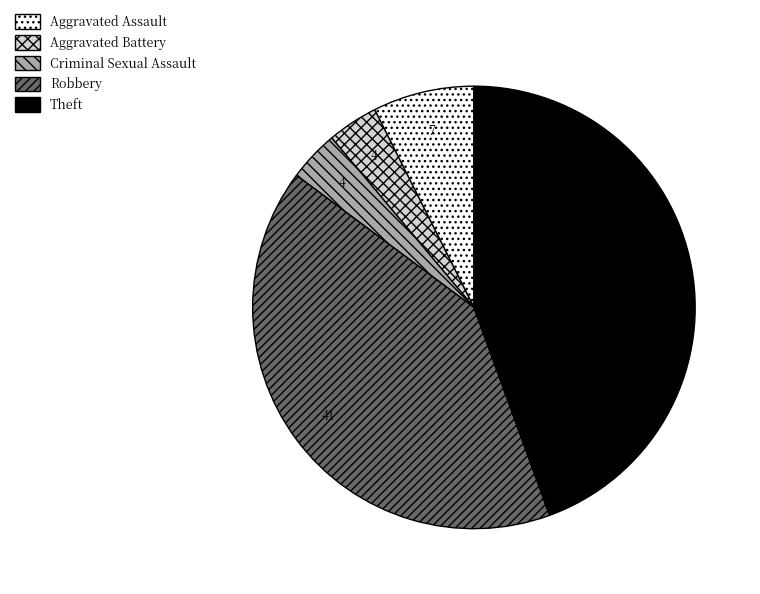

Which category has the biggest portion of the pie?

Theft